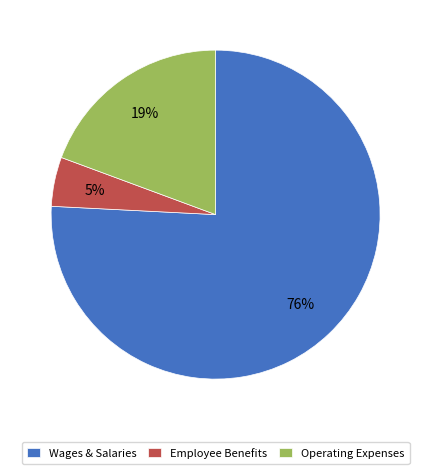

Between Employee Benefits and Wages & Salaries, which is larger?

Wages & Salaries